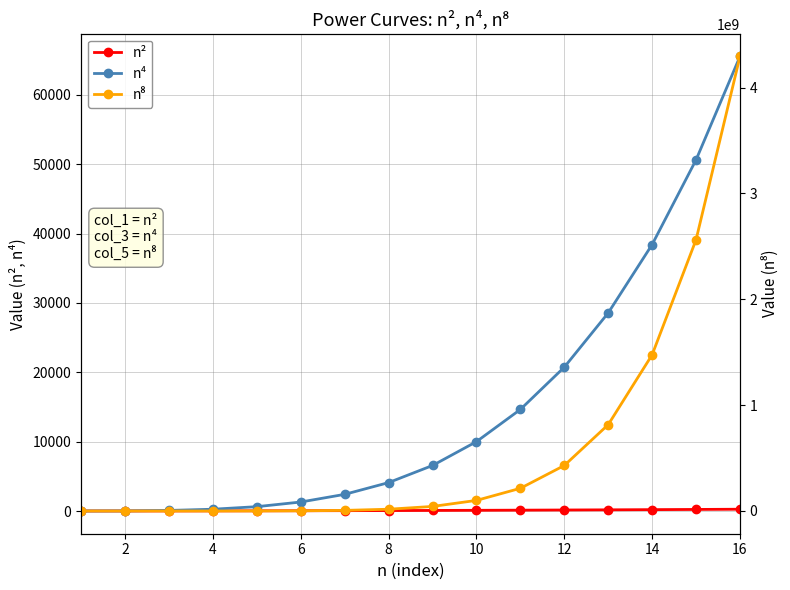

Is the value of n⁴ at 8 greater than the value of n² at 14?

Yes